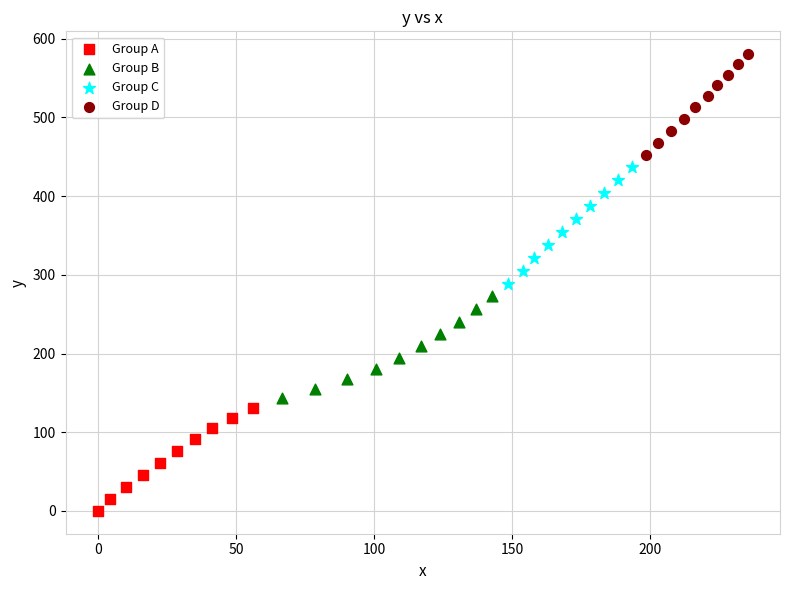

Which series reaches the minimum Y coordinate?

Group A